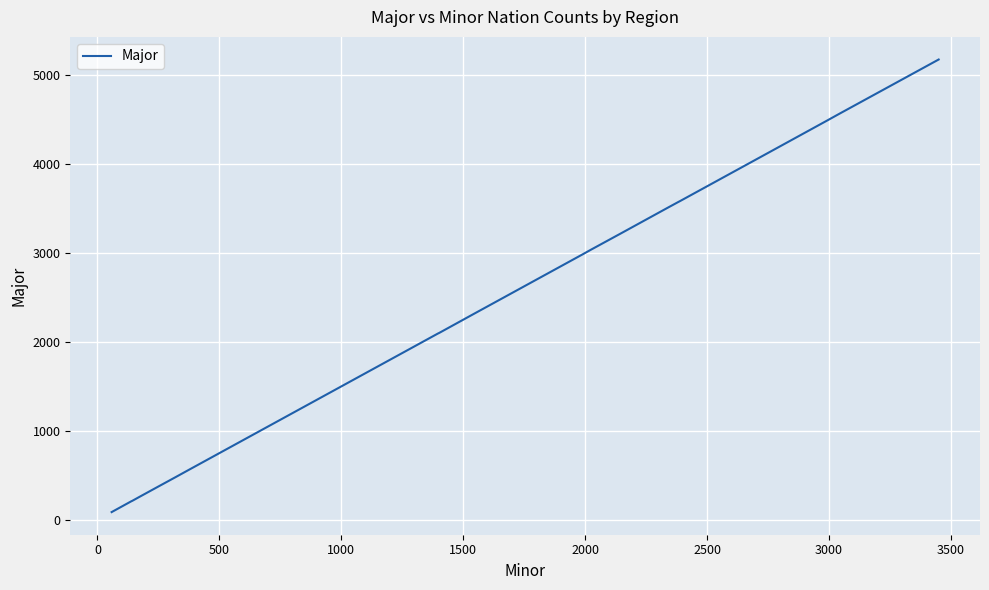

How many data points does each series have?

23